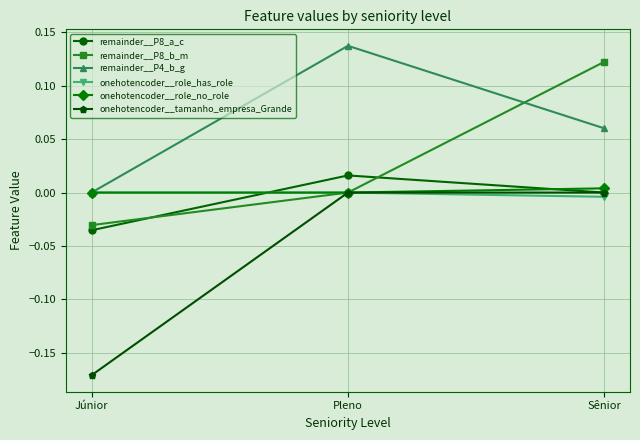

At which category is the sum across all series the highest?

Sênior